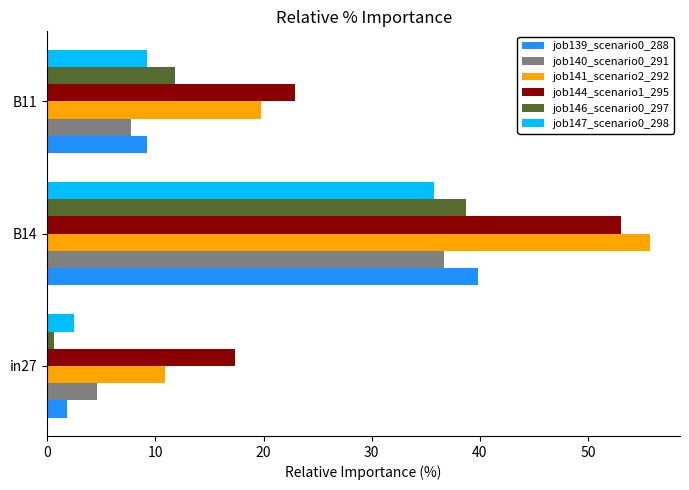

Reading left to right, extract all data points from this chart.

job139_scenario0_288: 0.0	0.4	0.1
job140_scenario0_291: 0.0	0.4	0.1
job141_scenario2_292: 0.1	0.6	0.2
job144_scenario1_295: 0.2	0.5	0.2
job146_scenario0_297: 0.0	0.4	0.1
job147_scenario0_298: 0.0	0.4	0.1